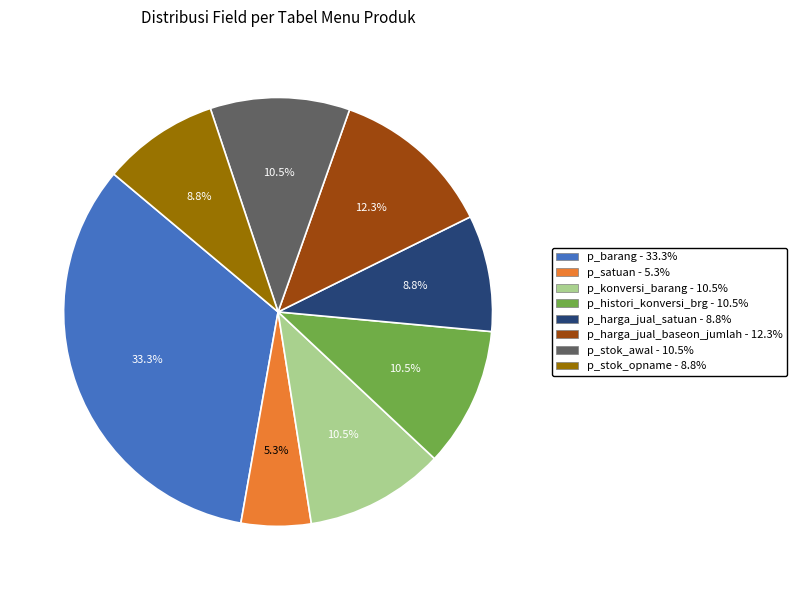

What percentage do p_harga_jual_baseon_jumlah and p_konversi_barang together represent?

22.8%